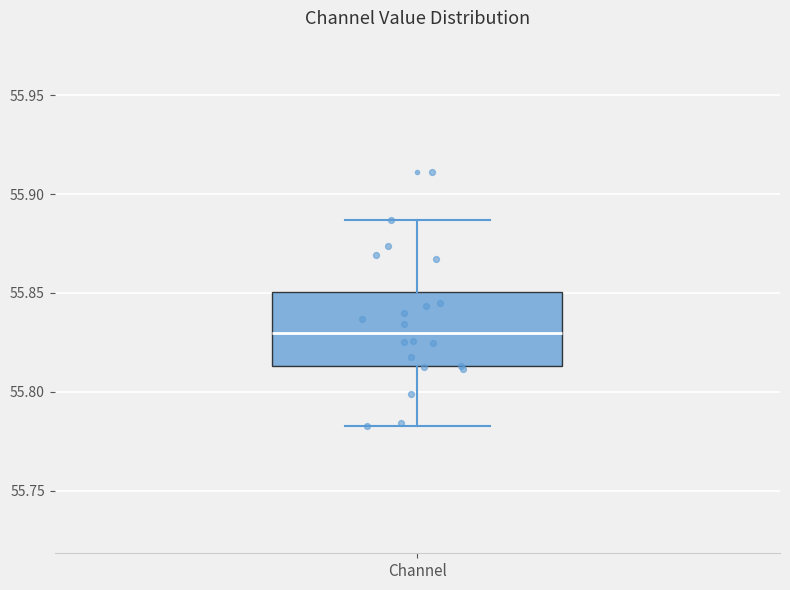

Where does the median line of the box for Channel sit on the y-axis? The values are not printed on the chart, so give them approximately, as read against the axis.

55.830